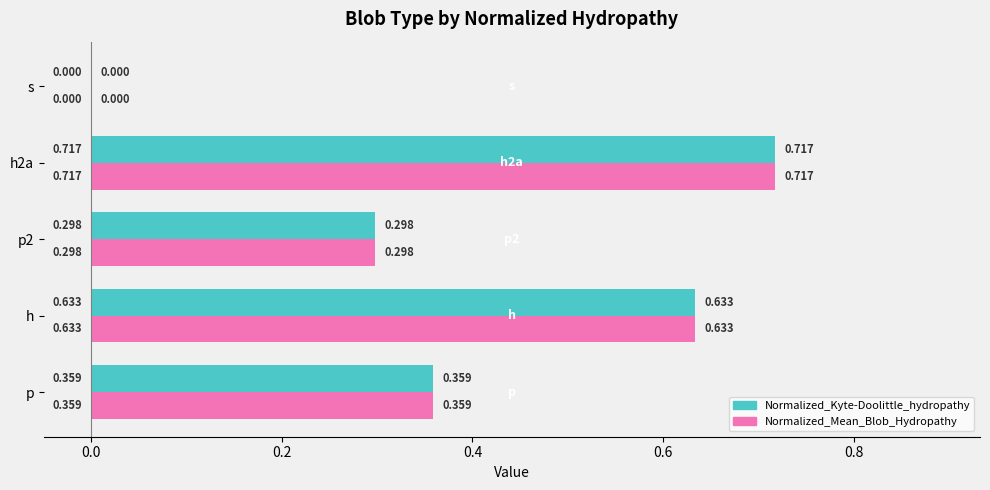

Where is Normalized_Kyte-Doolittle_hydropathy nearest to the value 0?

s